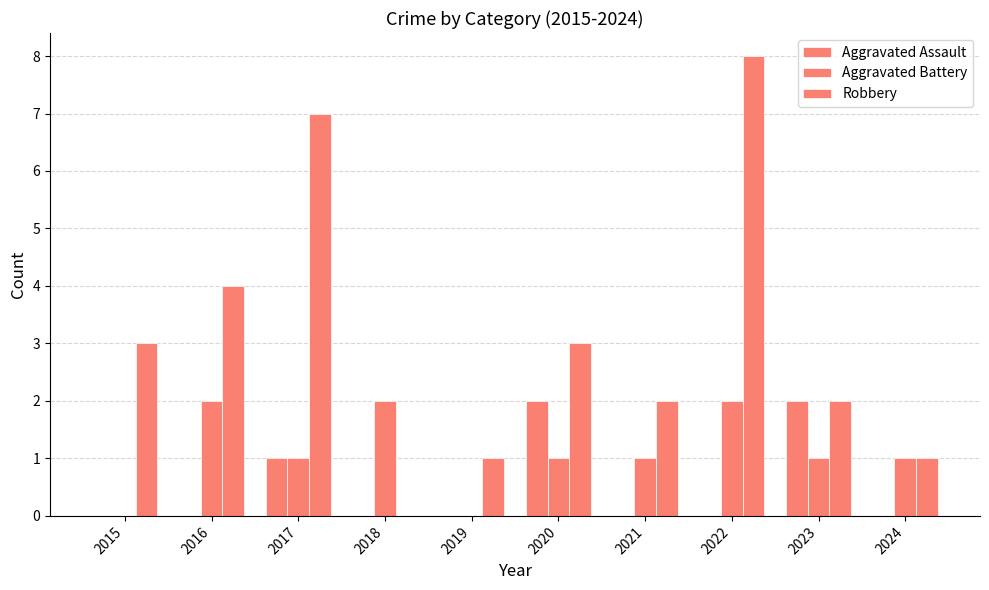

Are the bars grouped side by side (vs. stacked)?

Yes